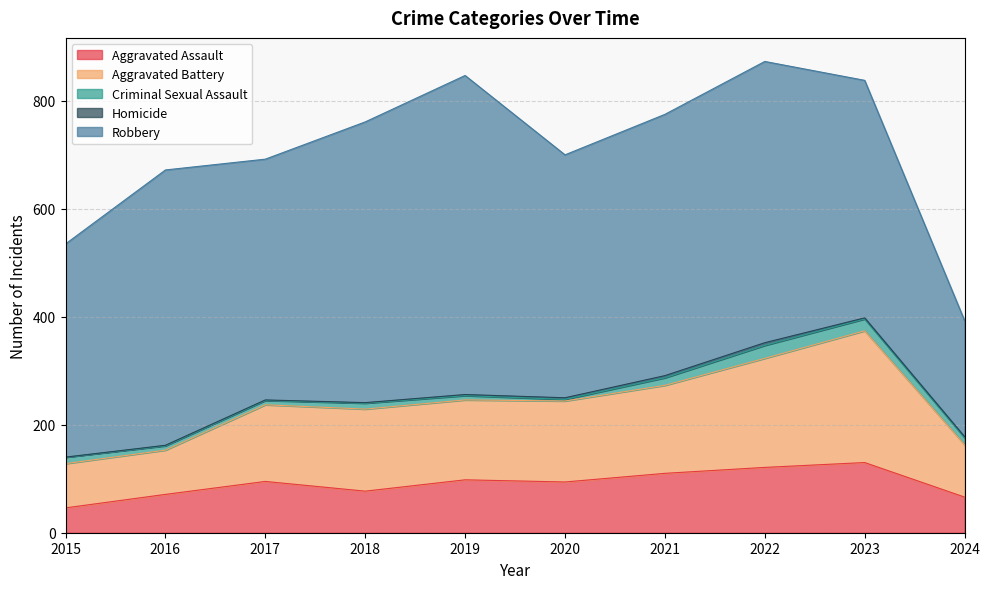

Reading left to right, what are all the values shown in this chart?

Aggravated Assault: 46	71	95	77	98	94	110	121	130	66
Aggravated Battery: 82	82	142	152	148	150	163	202	244	97
Criminal Sexual Assault: 12	8	8	11	8	3	14	24	22	13
Homicide: 0	1	1	1	2	3	4	5	2	2
Robbery: 395	510	446	520	591	450	484	521	440	215